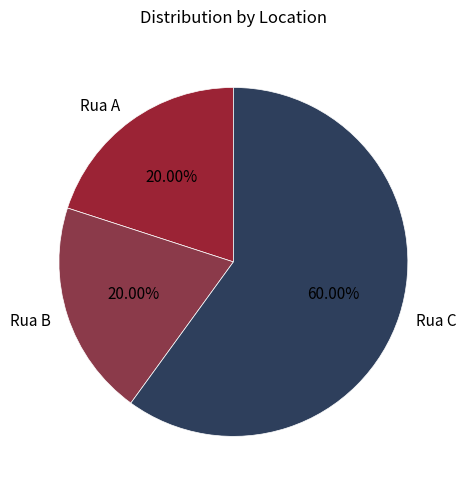

Is the sum of Rua B and Rua C greater than half?

Yes